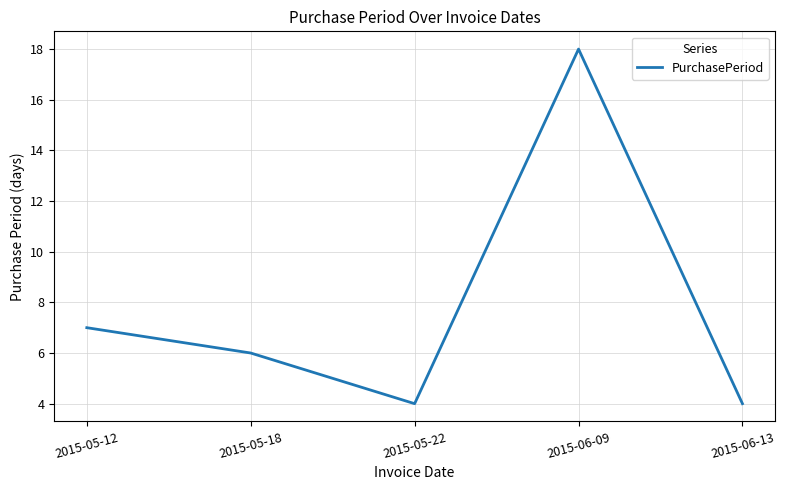

Where is the first local maximum?

2015-06-09